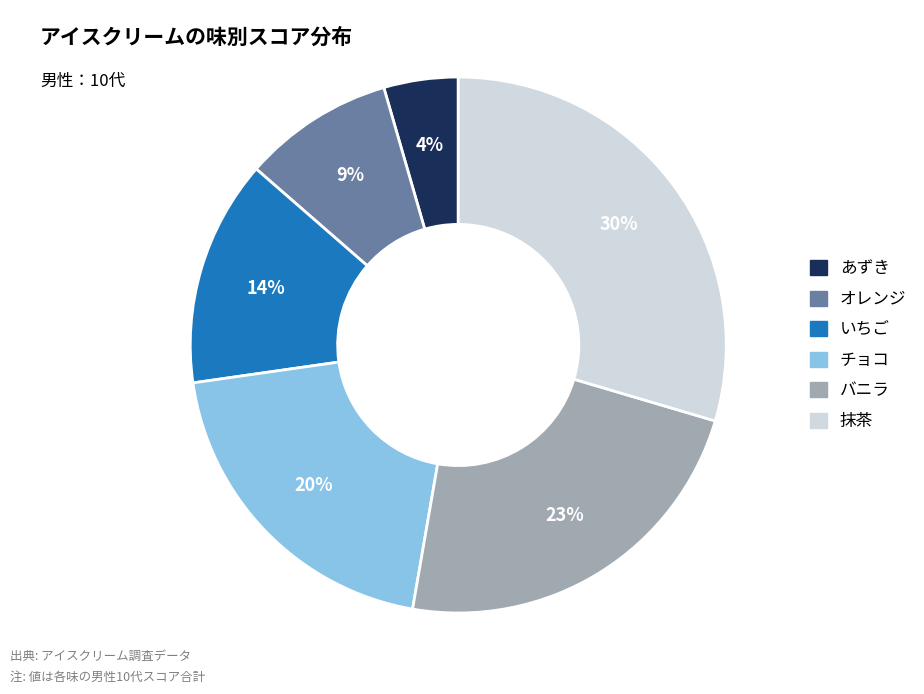

Combined, do オレンジ and バニラ account for over 50%?

No